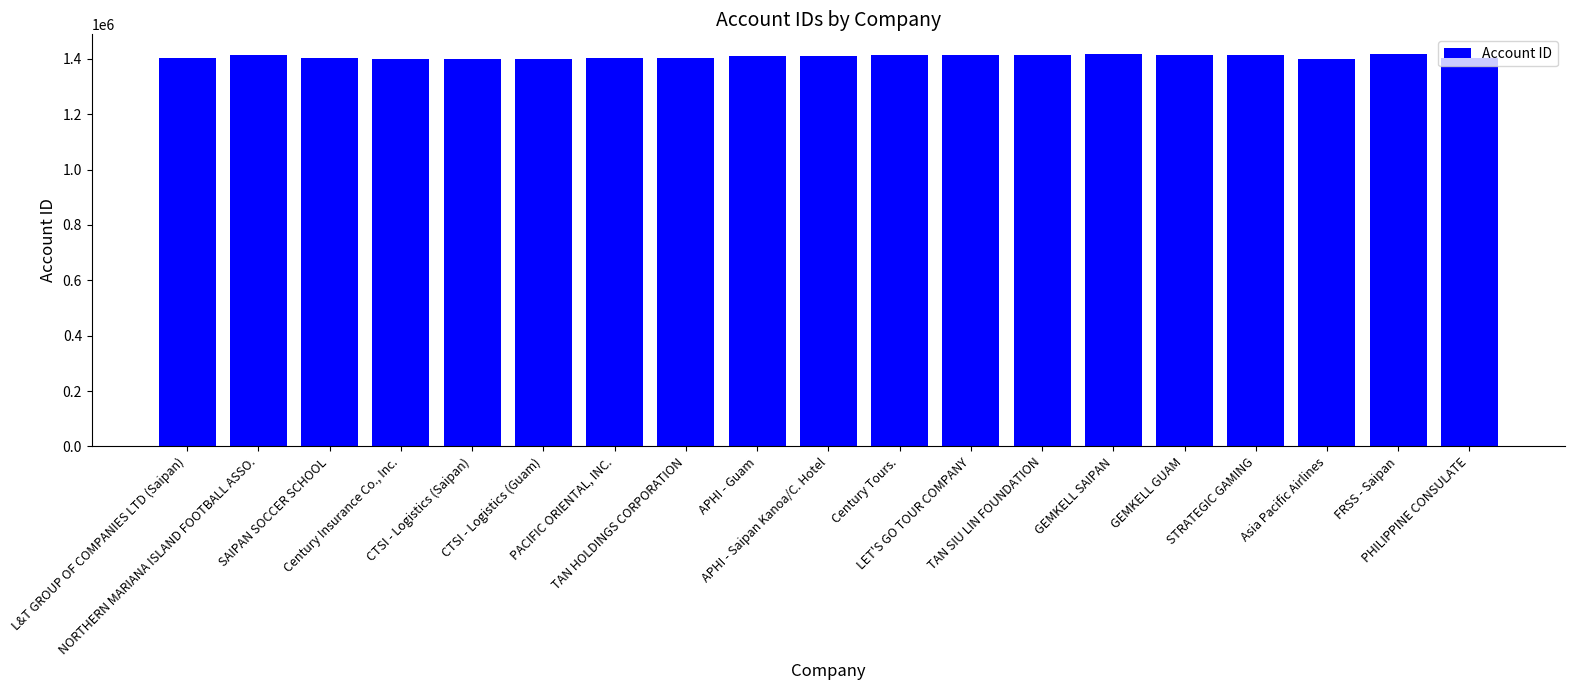

What is the difference between the maximum and second lowest values?

16487